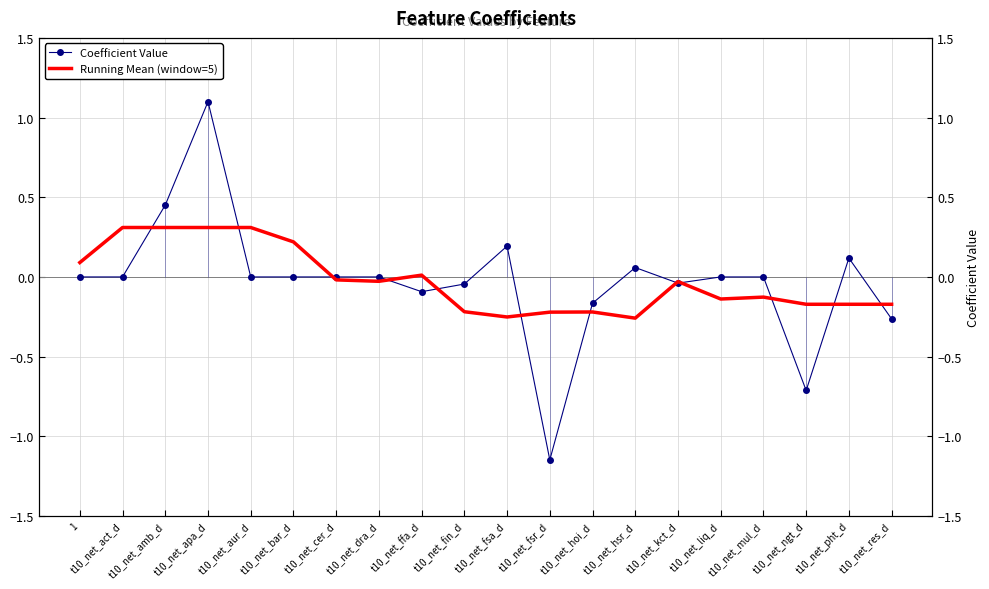

How many times do Running Mean (window=5) and Coefficient Value cross each other?

12